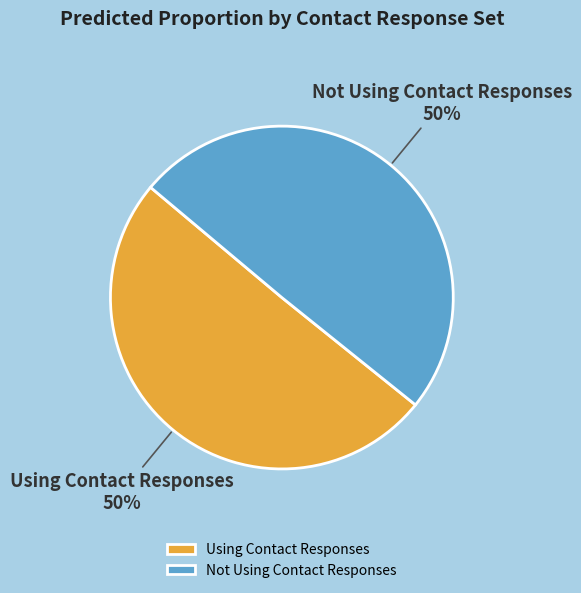

Combined, do Not Using Contact Responses and Using Contact Responses account for over 50%?

Yes